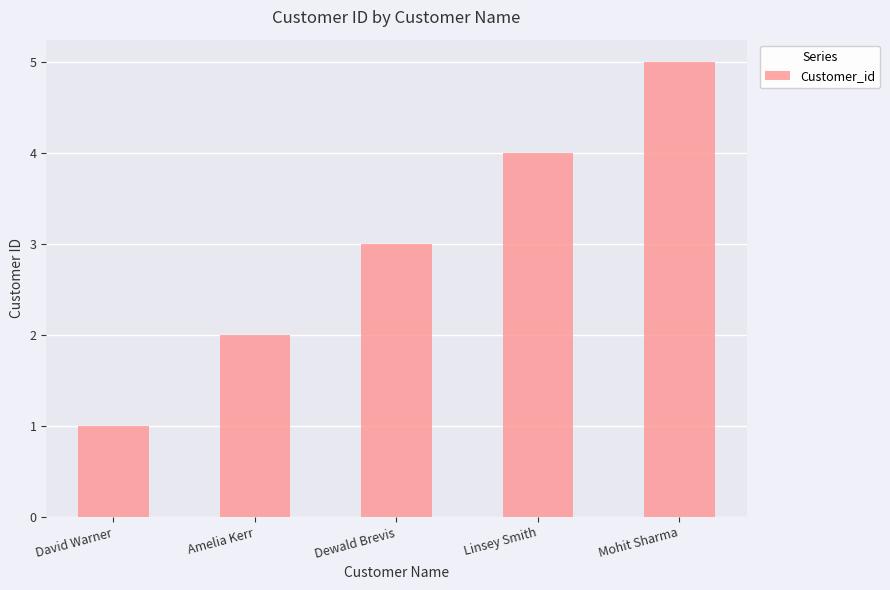

Which label corresponds to the smallest value in the chart?

David Warner